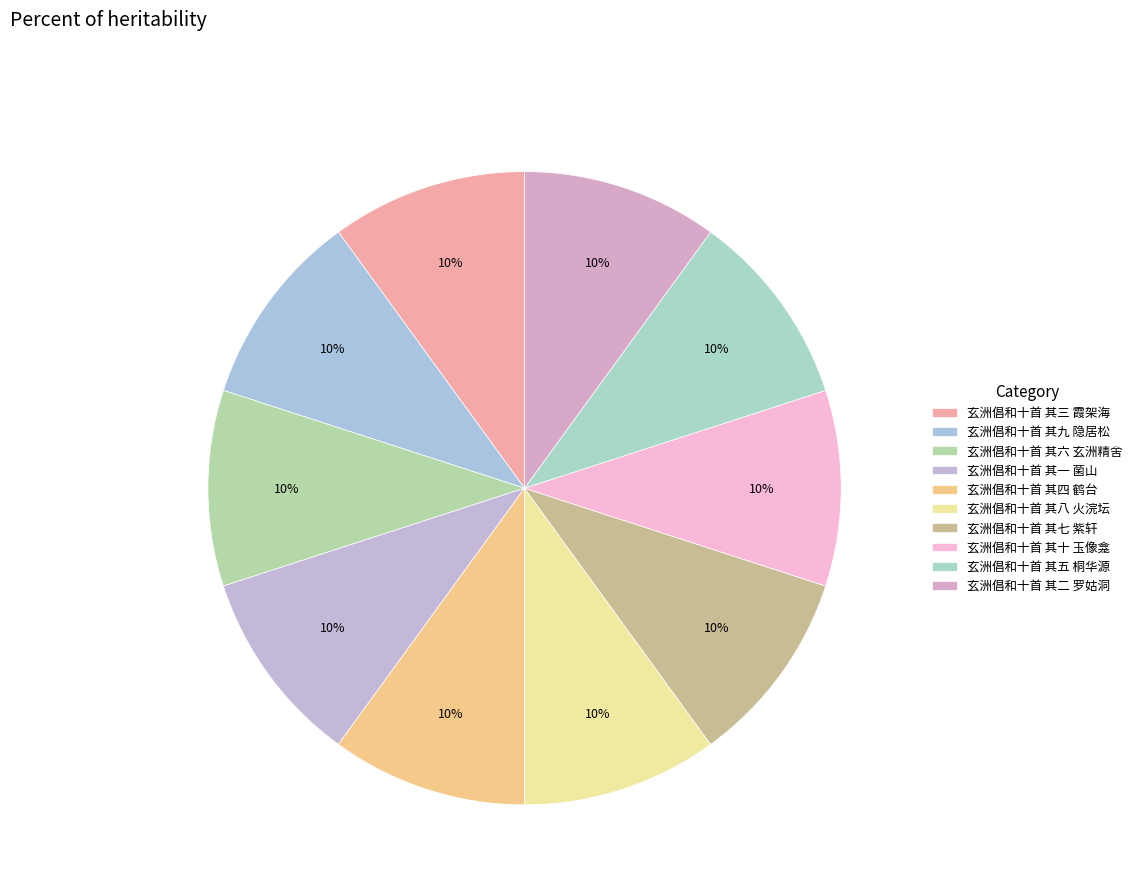

To the nearest percent, what percentage of the pie is 玄洲倡和十首 其二 罗姑洞?

10%